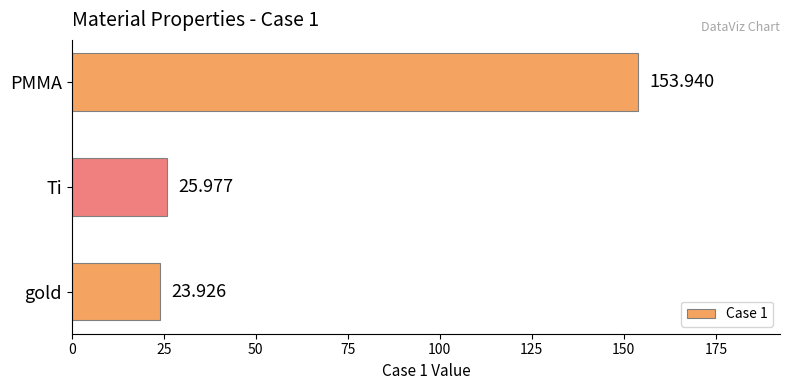

Rank the categories by value from highest to lowest.

PMMA, Ti, gold